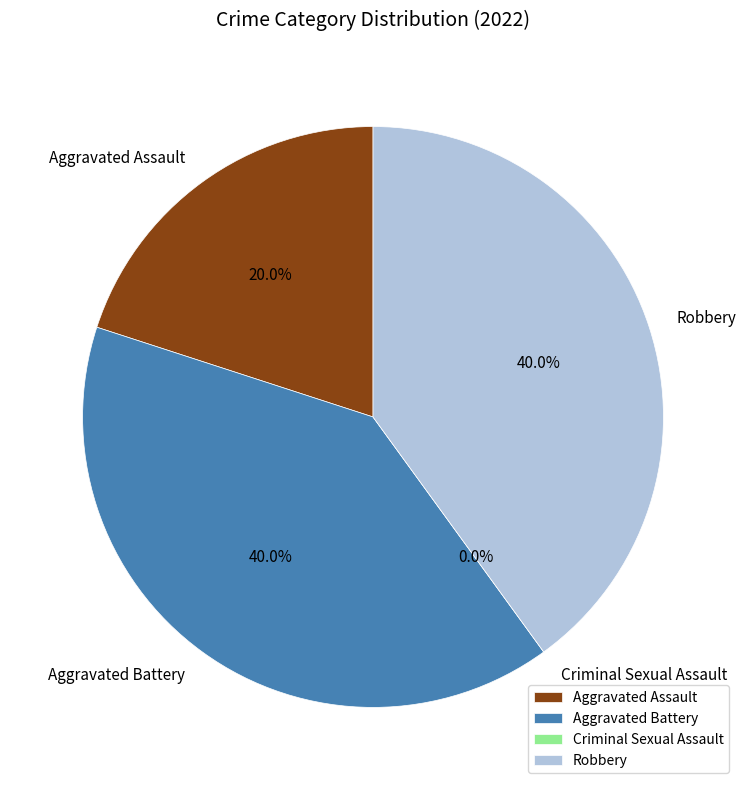

True or false: Aggravated Battery accounts for 40% of the total.

True